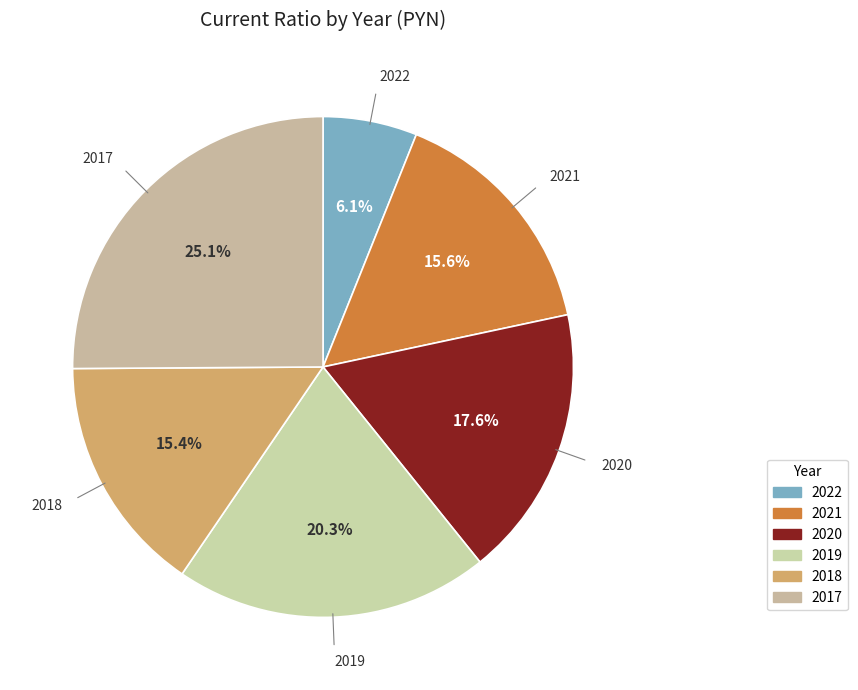

Rank the categories by value from highest to lowest.

2017, 2019, 2020, 2021, 2018, 2022